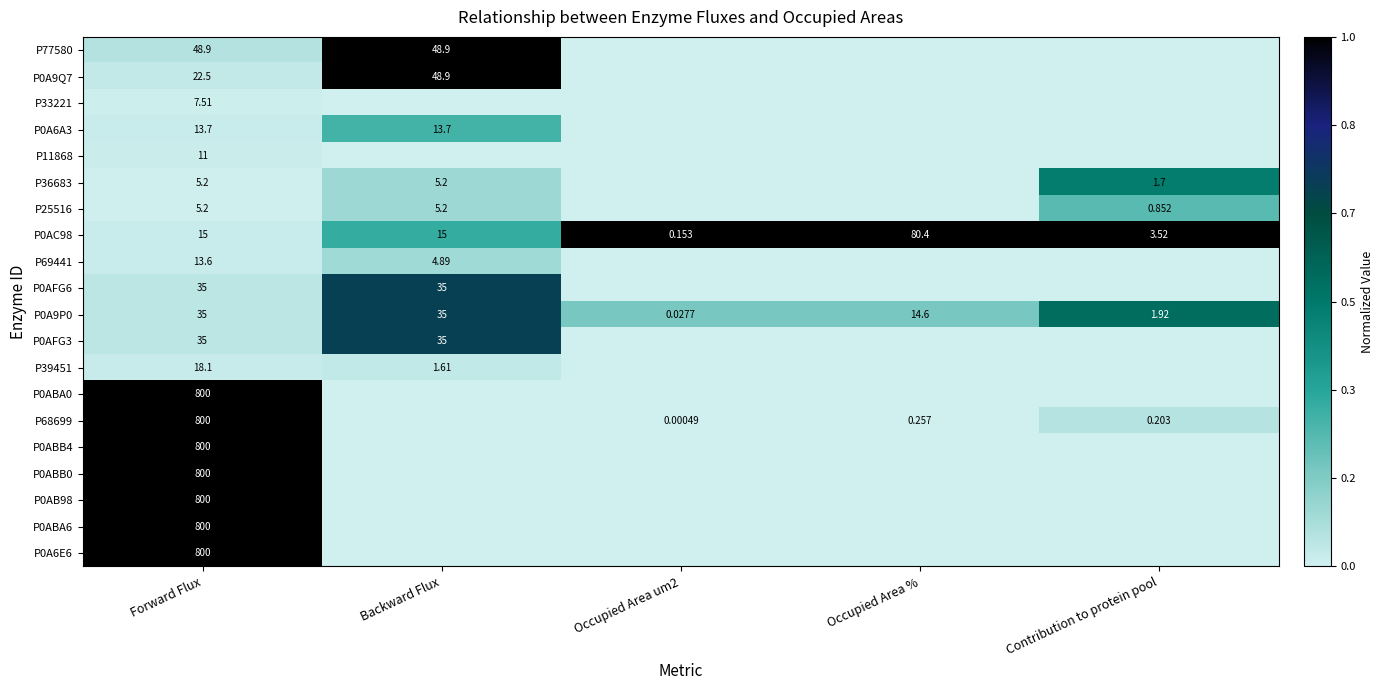

Which category has the highest value in the P0AC98 series?

Occupied Area %